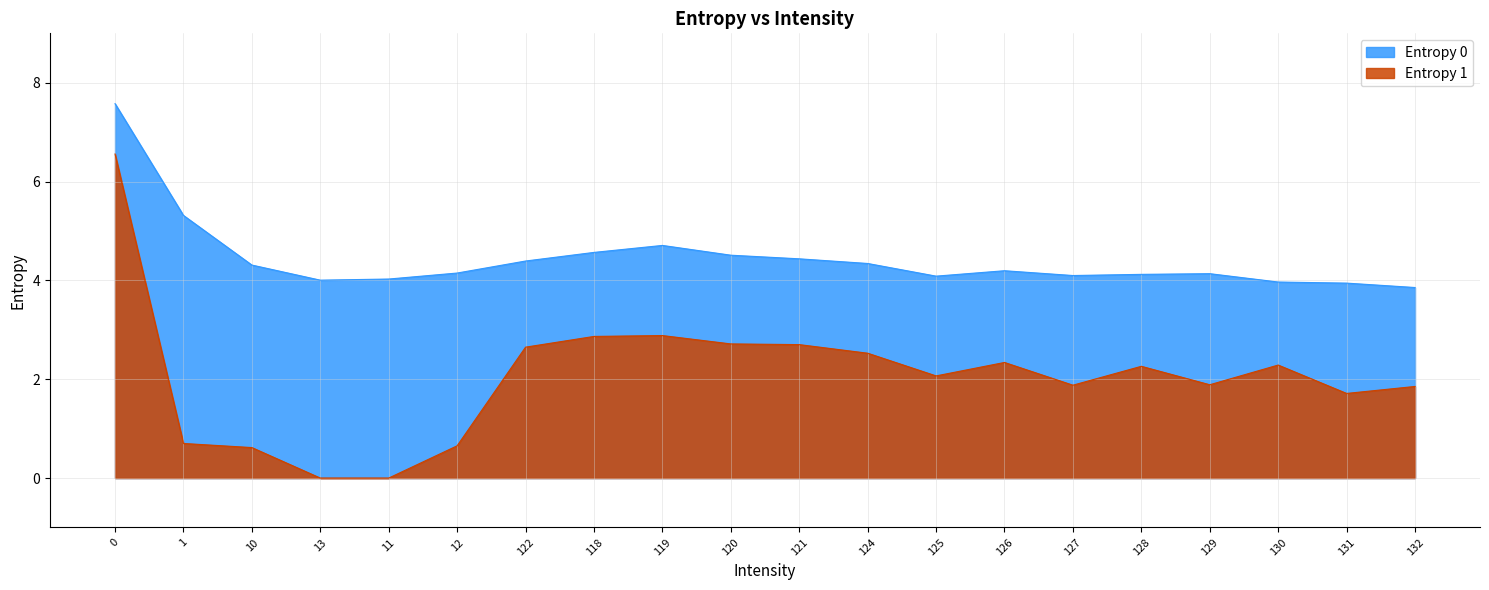

Reading left to right, what are all the values shown in this chart?

Entropy 0: 0=7.6	1=5.3	10=4.3	13=4.0	11=4.0	12=4.1	122=4.4	118=4.6	119=4.7	120=4.5	121=4.4	124=4.3	125=4.1	126=4.2	127=4.1	128=4.1	129=4.1	130=4.0	131=3.9	132=3.9
Entropy 1: 0=6.6	1=0.7	10=0.6	13=0.0	11=0.0	12=0.7	122=2.6	118=2.9	119=2.9	120=2.7	121=2.7	124=2.5	125=2.1	126=2.3	127=1.9	128=2.3	129=1.9	130=2.3	131=1.7	132=1.9